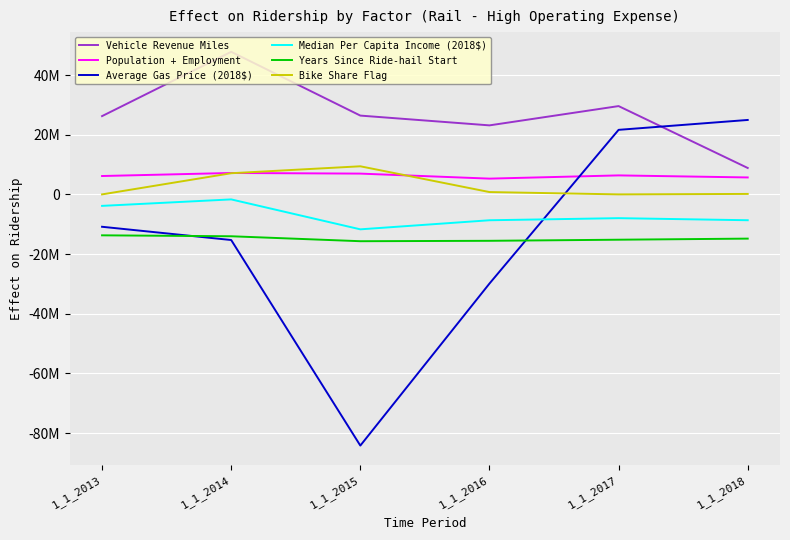

What is the value of the Average Gas Price (2018$) point at the 5th from the left?

21637908.0